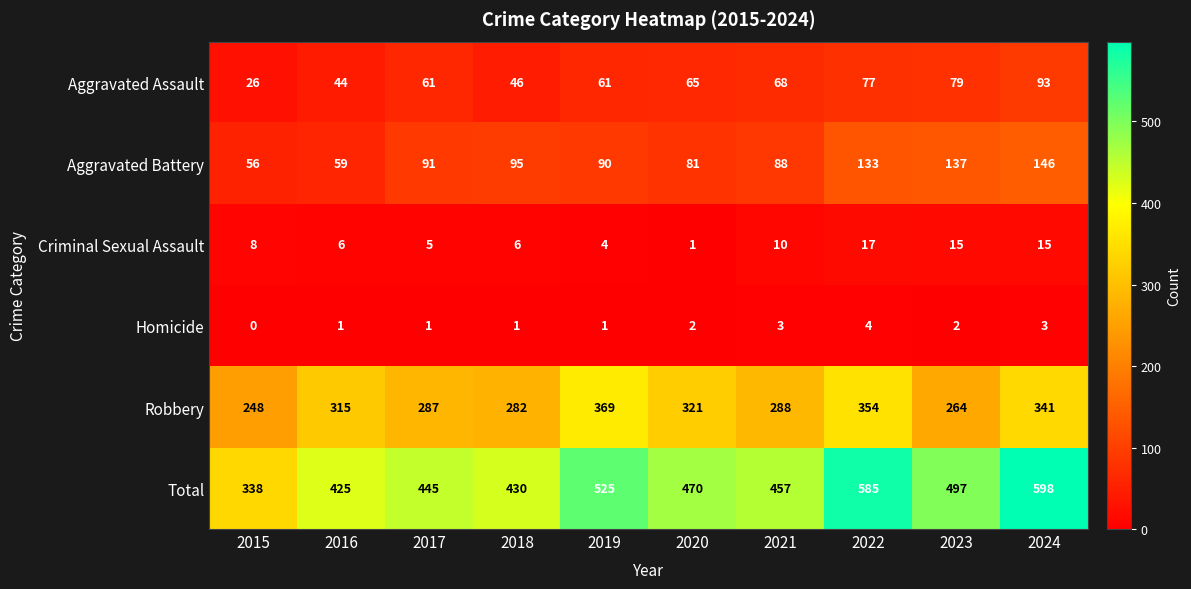

Count the number of data series in this chart.

6